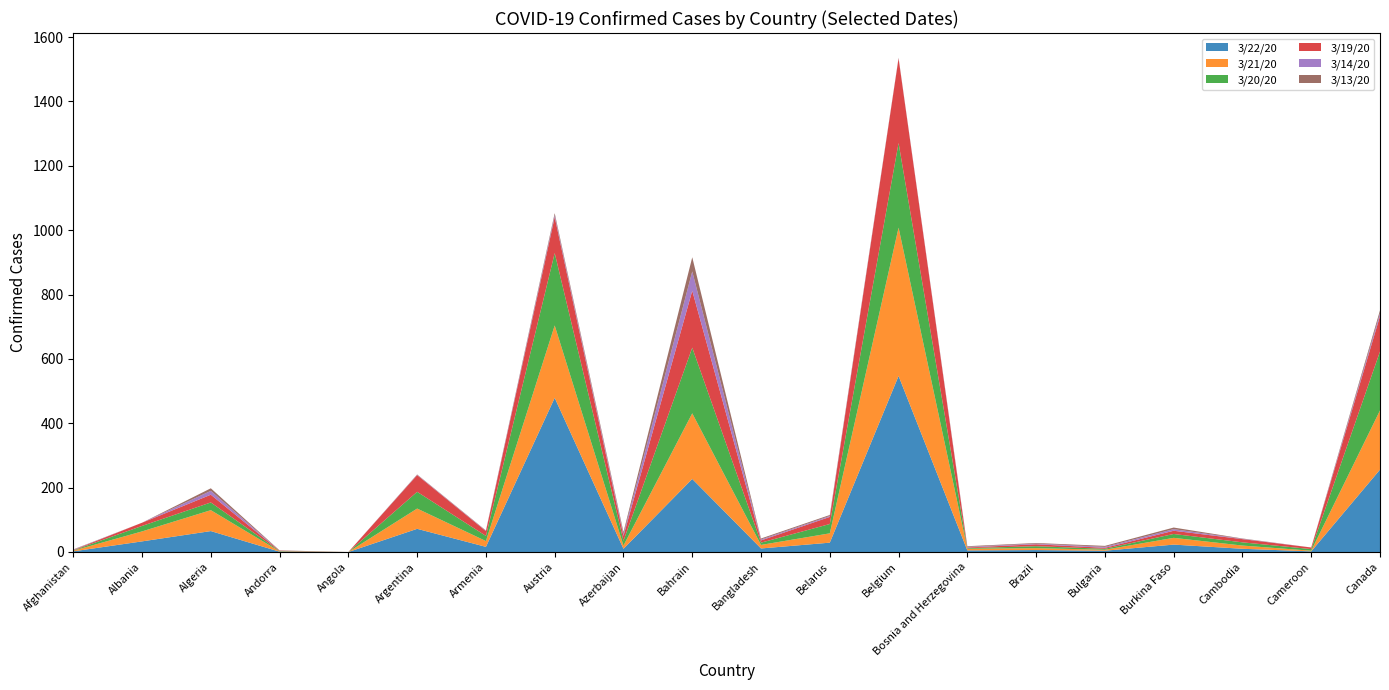

Reading right to left, what are all the values shown in this chart?

3/22/20: 256	2	10	23	4	6	5	547	29	11	227	10	479	16	72	0	1	65	33	2
3/21/20: 184	2	10	21	3	6	5	461	29	11	204	10	225	18	63	0	1	65	31	2
3/20/20: 183	5	10	12	3	6	2	263	29	7	204	15	225	16	52	0	1	24	17	1
3/19/20: 110	5	10	10	3	6	2	263	22	7	177	15	112	15	52	0	1	24	10	1
3/14/20: 9	0	1	5	3	2	2	1	3	3	60	6	6	1	1	0	0	12	0	1
3/13/20: 9	0	1	5	3	2	2	1	3	3	44	6	6	1	1	0	1	8	0	1